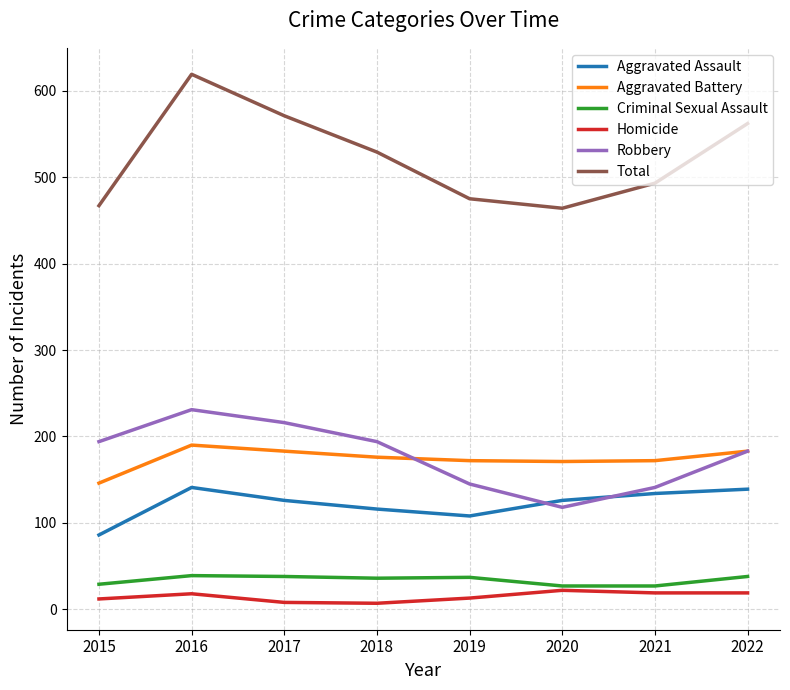

How many lines are shown in the chart?

6